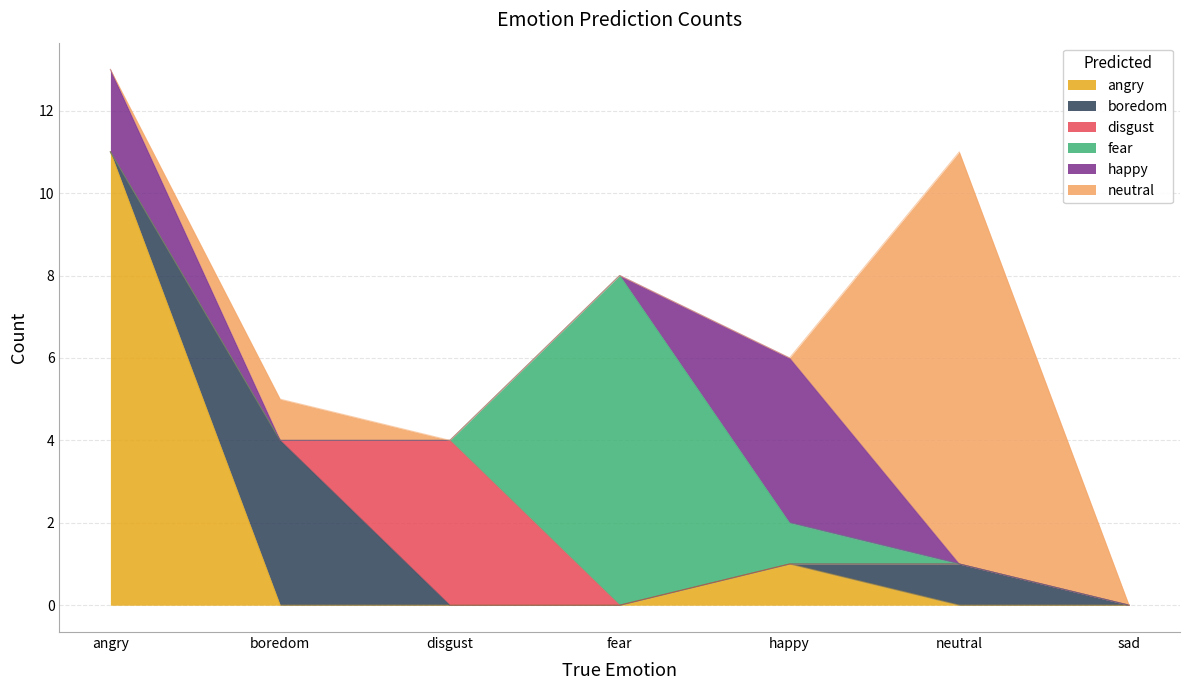

How many lines are shown in the chart?

6